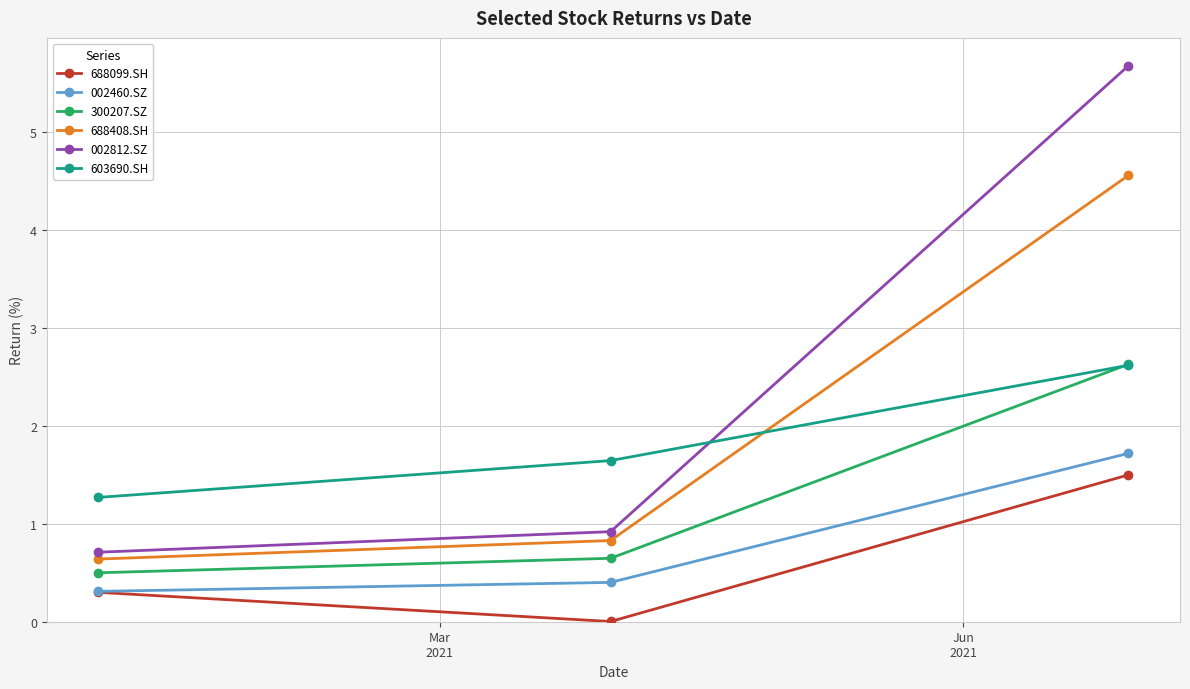

How many lines are shown in the chart?

6